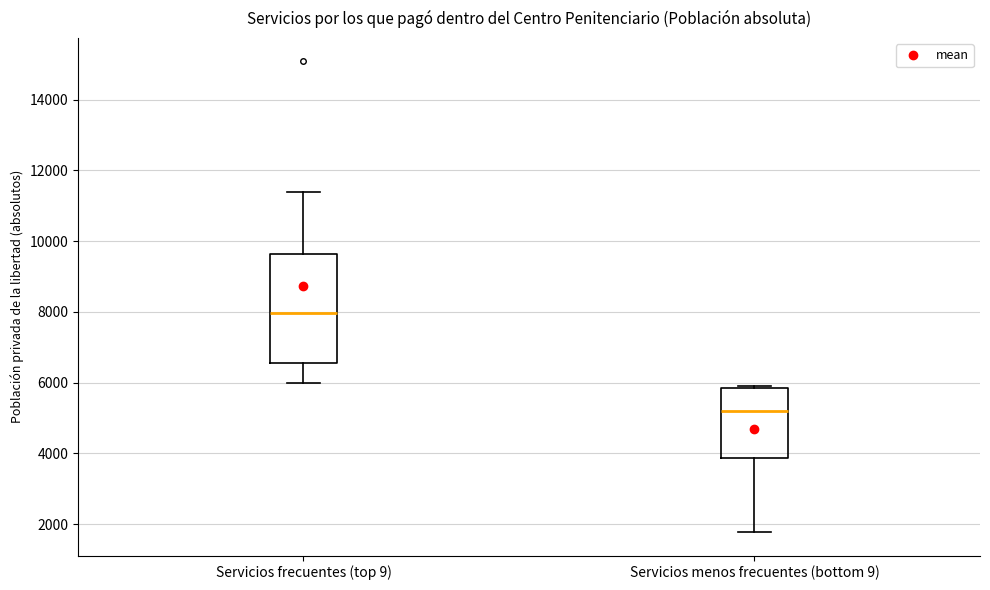

Where does the lower whisker of the box for Servicios frecuentes (top 9) end on the y-axis? The values are not printed on the chart, so give them approximately, as read against the axis.

6000